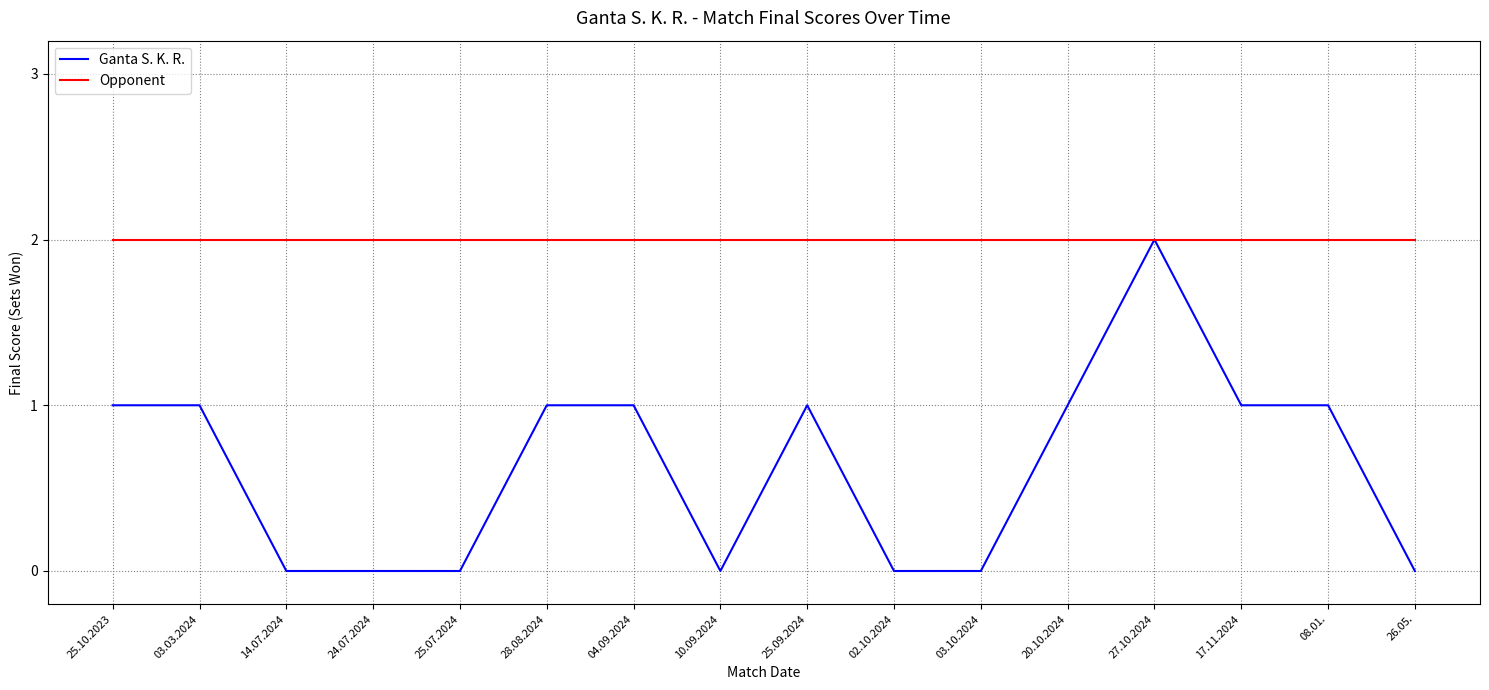

What is the approximate value of Ganta S. K. R. at 25.10.2023?

1